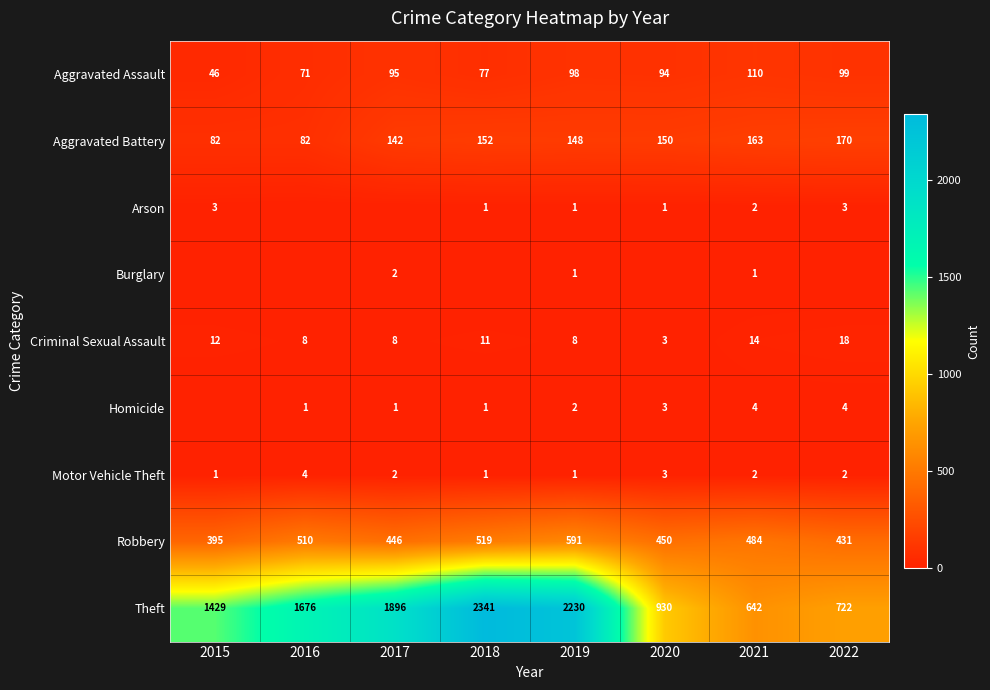

What is the difference between the maximum and second lowest values in the Criminal Sexual Assault series?

10